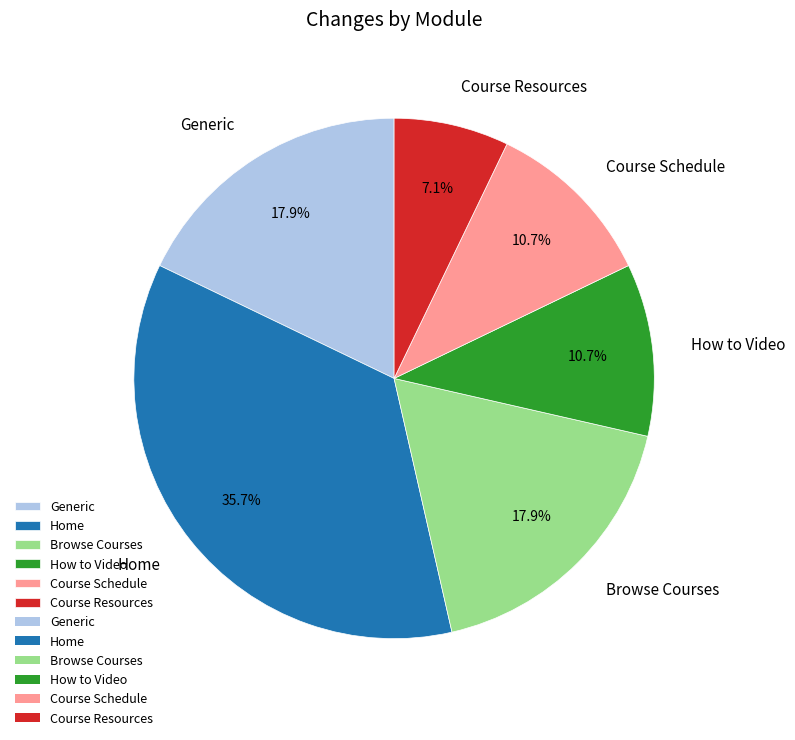

How many segments does this pie chart have?

6